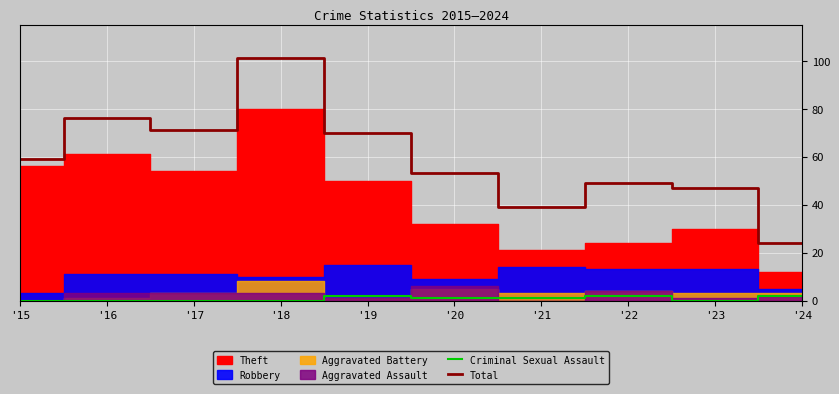

What is the value of the Total point at the 1st from the left?

59